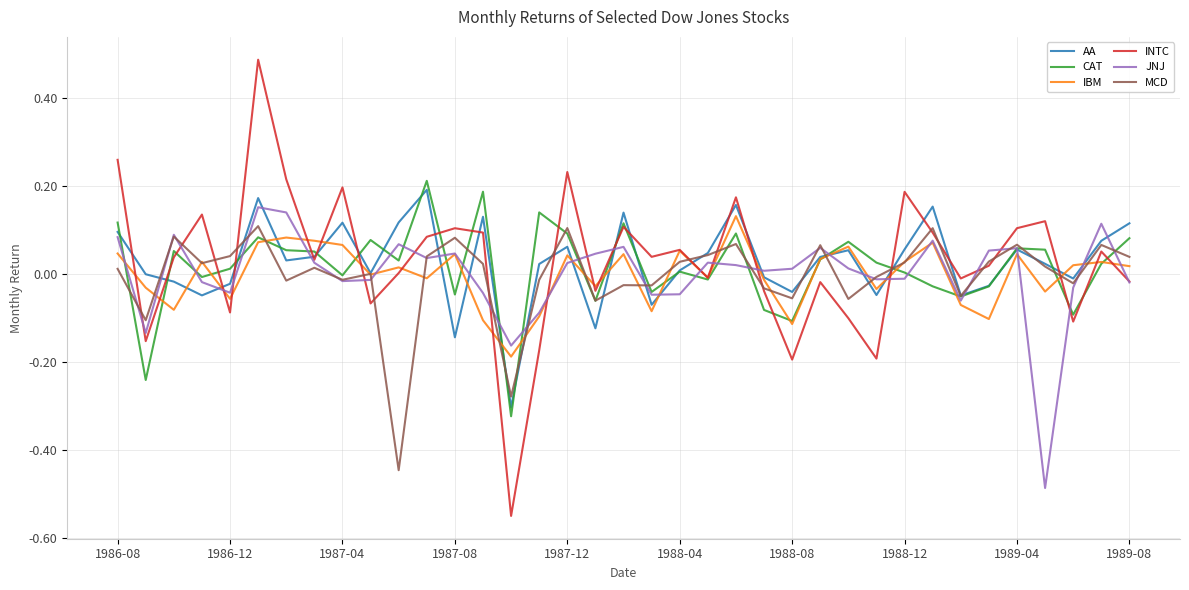

Which series has the widest spread of values?

INTC